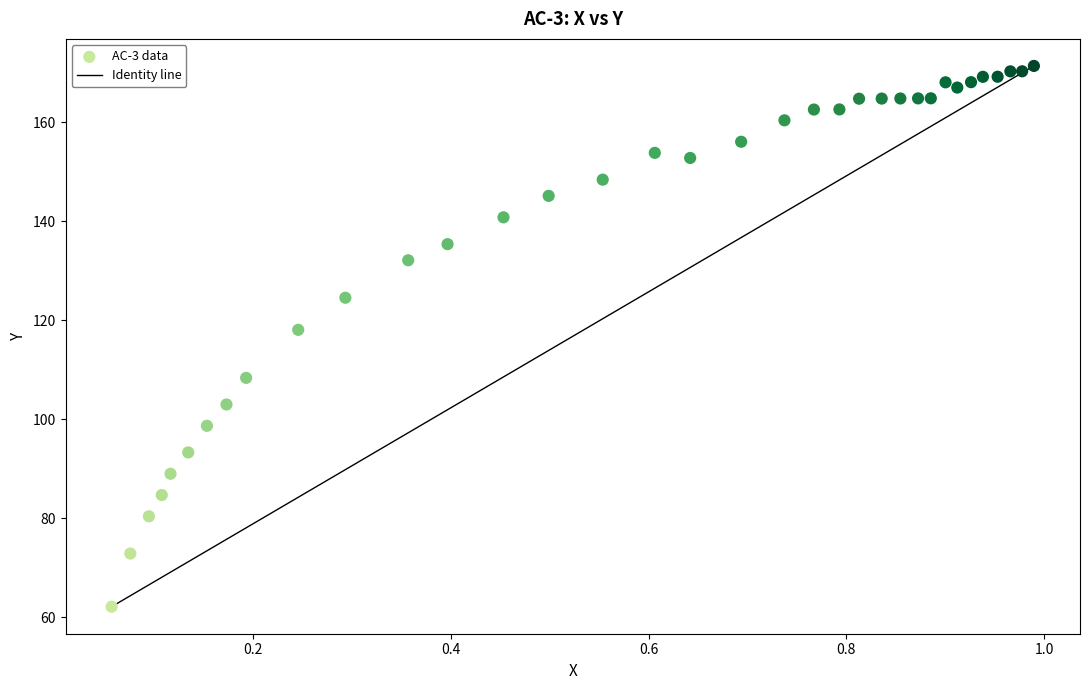

What is the range of Y values (max minus min)?

109.2